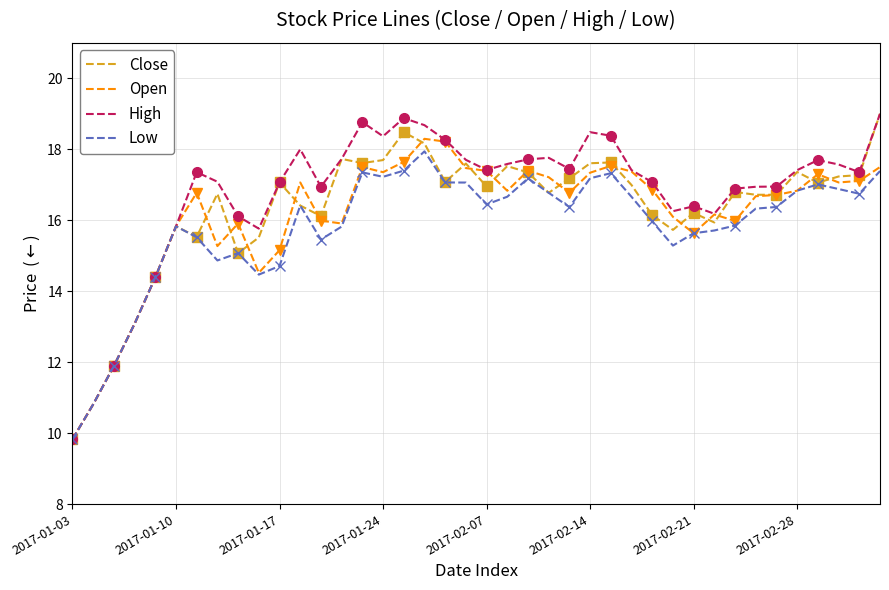

Is the value of Open at 28 greater than the value of Low at 14?

No